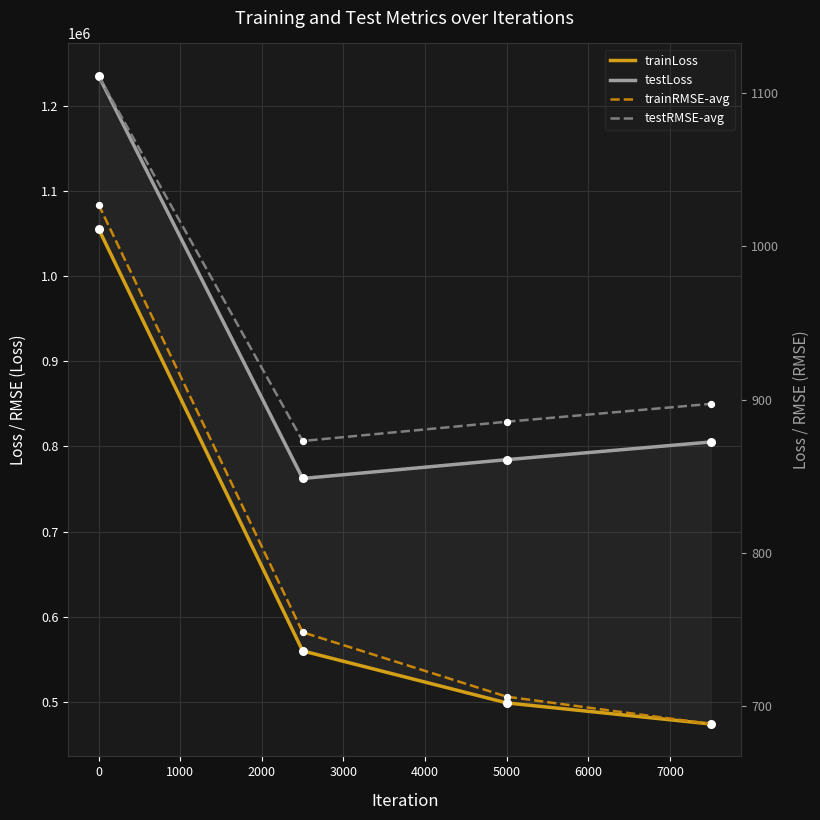

Which series has the largest total across all categories?

testLoss